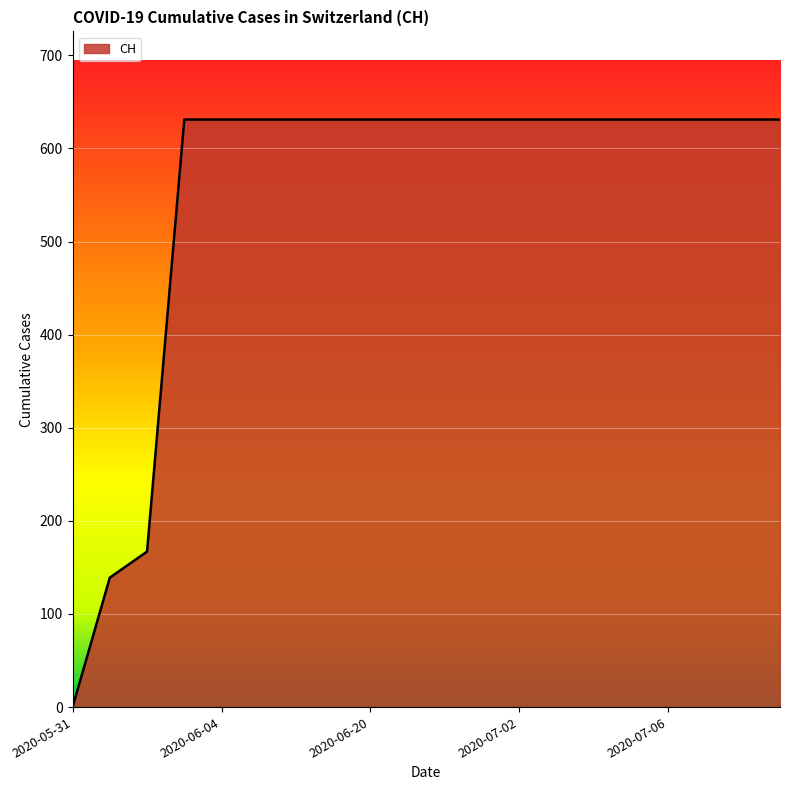

What is the difference between the maximum and minimum values?

631